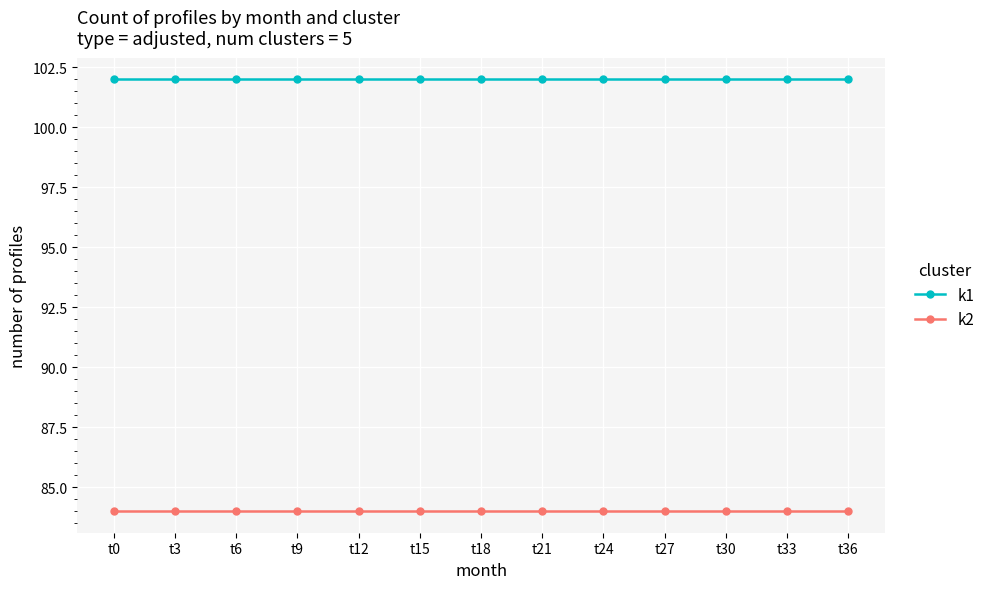

Which series has the largest total across all categories?

k1